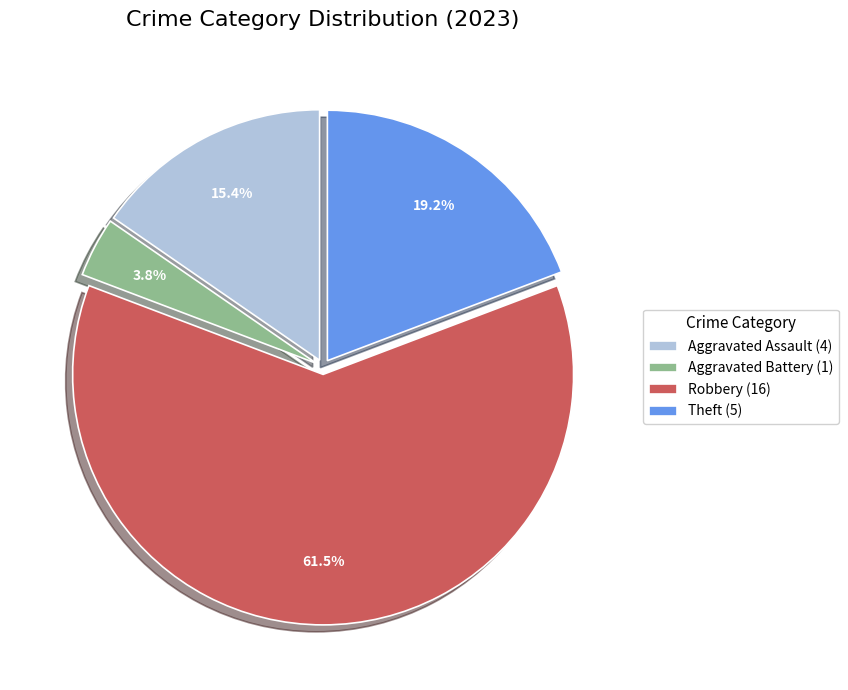

Between Aggravated Assault (4) and Theft (5), which is larger?

Theft (5)